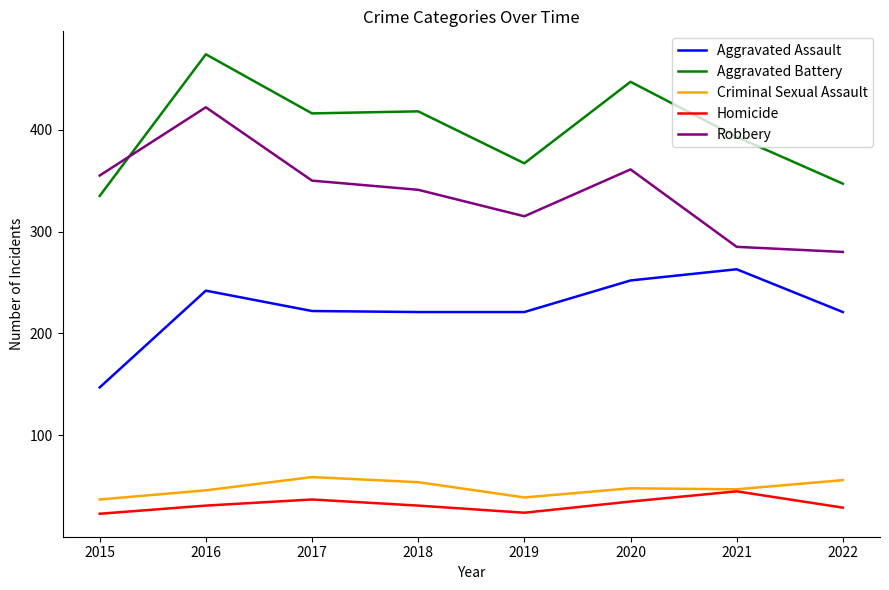

What is the total value across all series at 2022?

933